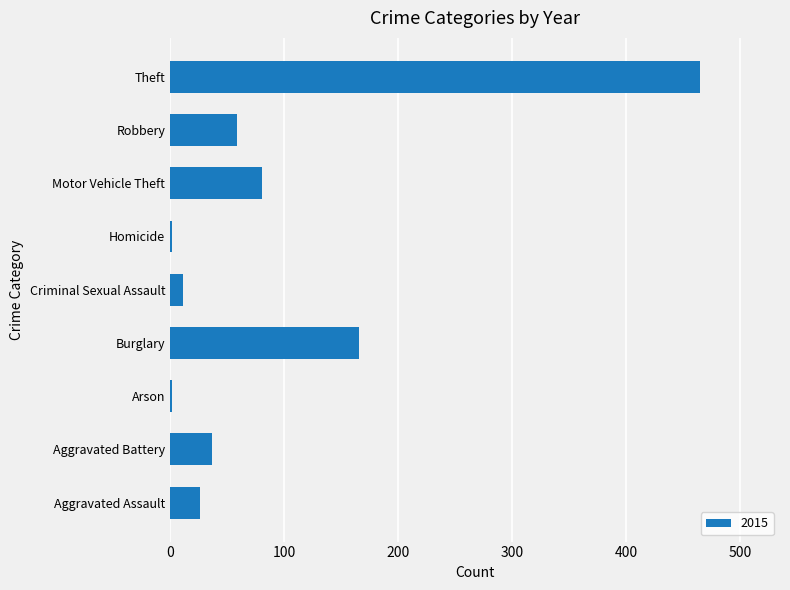

What is the difference between the values at Burglary and Robbery?

107